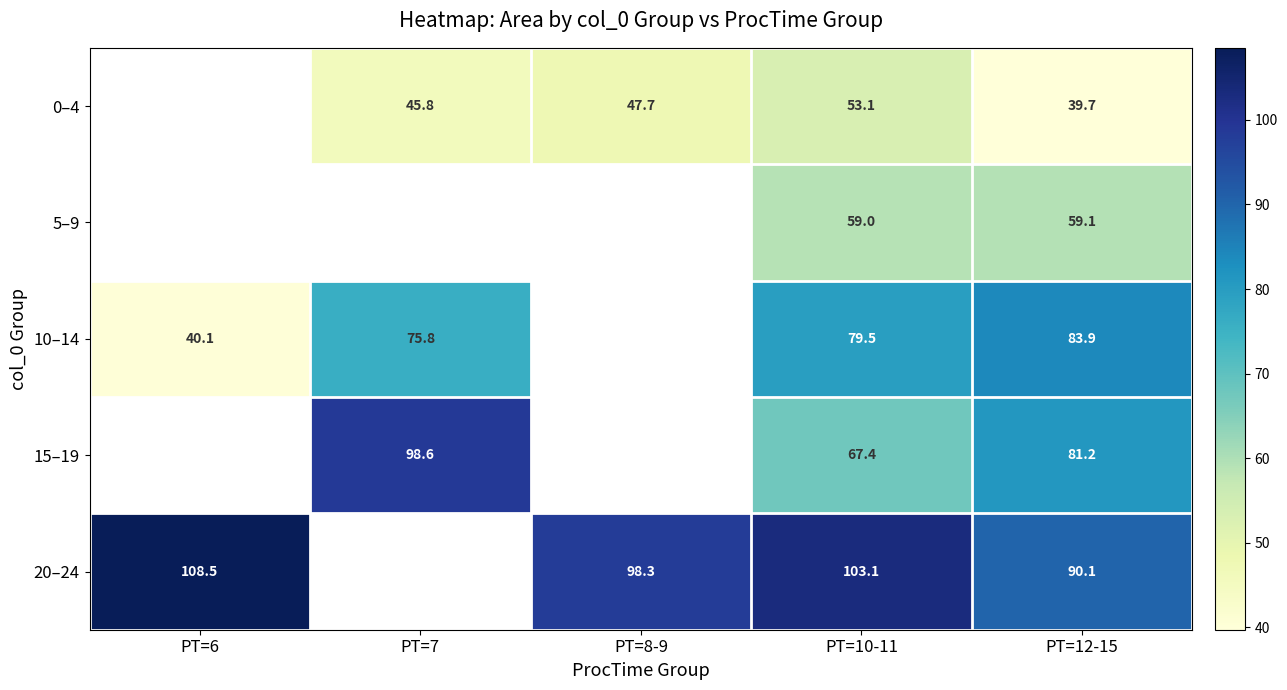

The value of 5–9 at PT=12-15 is 59.1. True or false?

True